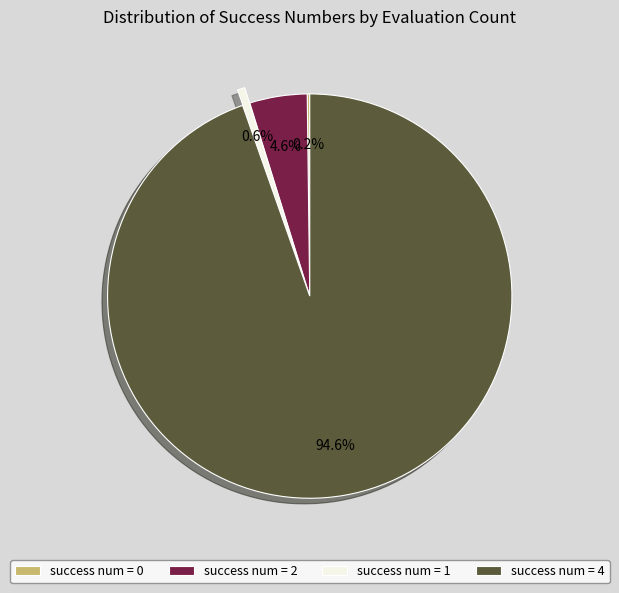

How much of the chart is everything except success num = 2?

95.4%